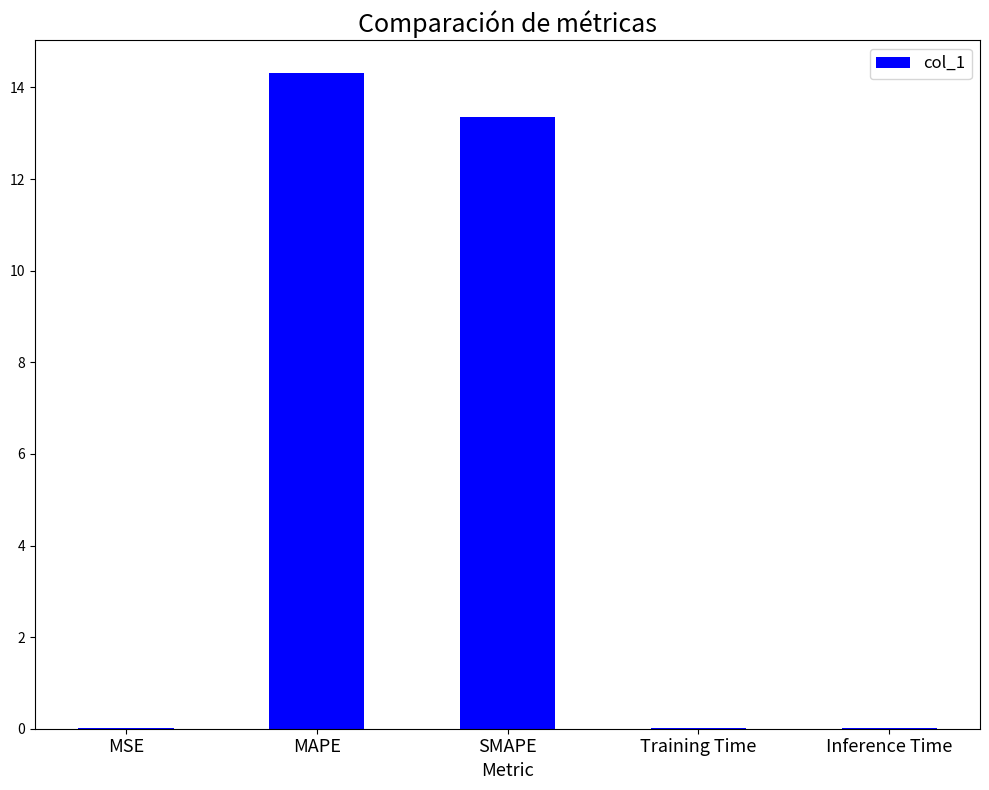

Which category has the highest value across all series?

MAPE